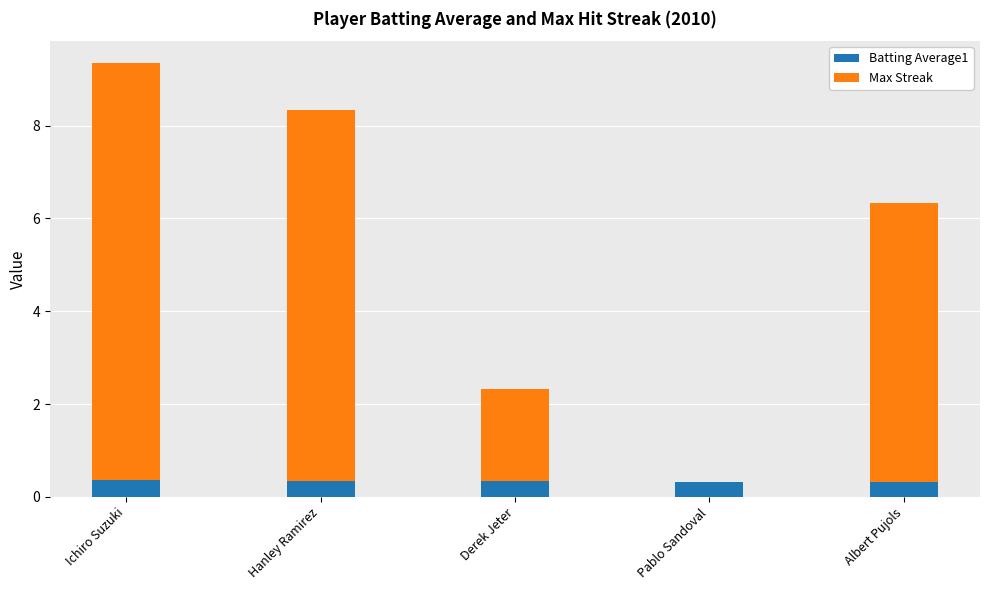

What is the total value across all series at Derek Jeter?

2.3